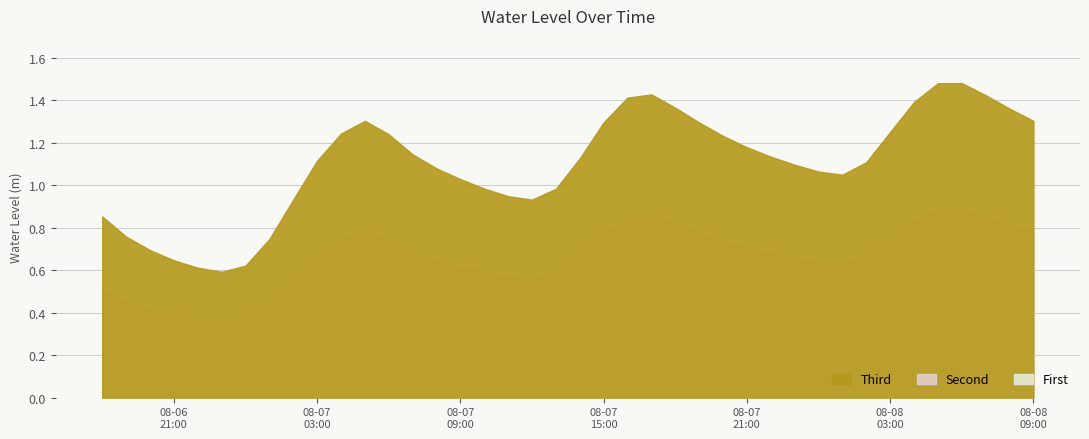

List the labels in order of value, smallest first.

2023-08-06 23:00, 2023-08-06 22:00, 2023-08-07 00:00, 2023-08-06 21:00, 2023-08-06 20:00, 2023-08-07 01:00, 2023-08-06 19:00, 2023-08-06 18:00, 2023-08-07 12:00, 2023-08-07 02:00, 2023-08-07 11:00, 2023-08-07 13:00, 2023-08-07 10:00, 2023-08-07 09:00, 2023-08-08 01:00, 2023-08-08 00:00, 2023-08-07 08:00, 2023-08-07 23:00, 2023-08-08 02:00, 2023-08-07 03:00, 2023-08-07 14:00, 2023-08-07 22:00, 2023-08-07 07:00, 2023-08-07 21:00, 2023-08-07 20:00, 2023-08-07 06:00, 2023-08-07 04:00, 2023-08-08 03:00, 2023-08-07 19:00, 2023-08-07 15:00, 2023-08-08 09:00, 2023-08-07 05:00, 2023-08-08 08:00, 2023-08-07 18:00, 2023-08-08 04:00, 2023-08-07 16:00, 2023-08-08 07:00, 2023-08-07 17:00, 2023-08-08 05:00, 2023-08-08 06:00